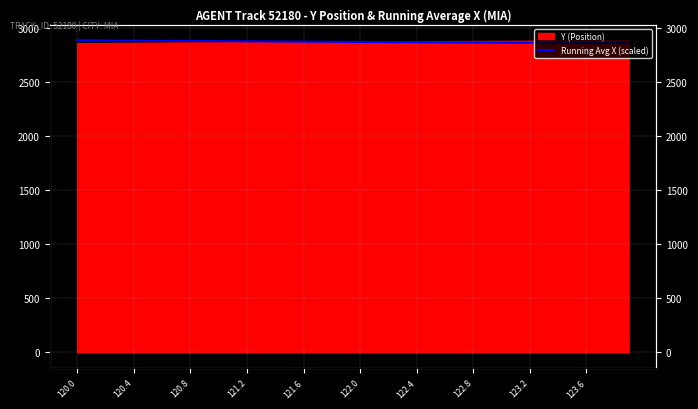

The chart shows a value of 4813.5 at 122.4. True or false?

False